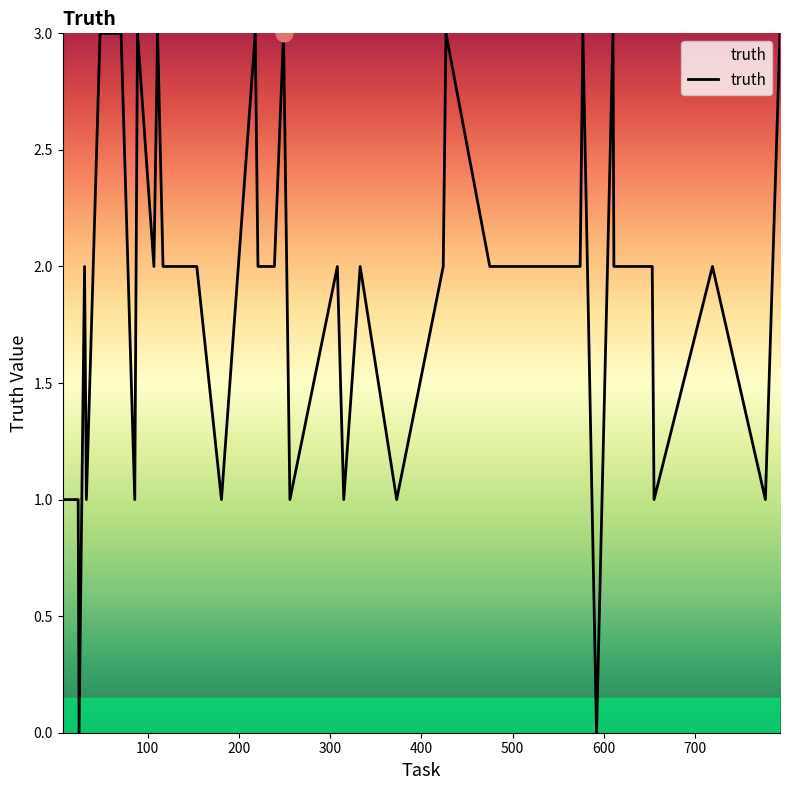

Reading left to right, list all the values displayed in this chart.

1	1	0	2	1	3	3	3	3	1	3	2	3	2	2	2	1	3	2	2	3	1	2	1	2	1	2	3	2	2	2	3	0	3	2	2	1	2	1	3